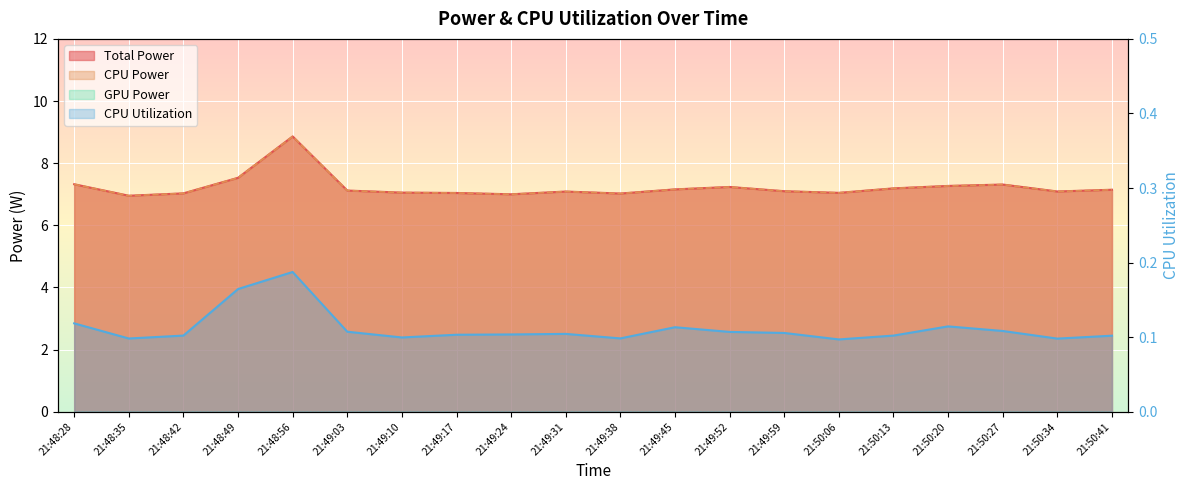

Which series changed the most between 21:50:27 and 21:50:41?

Total Power